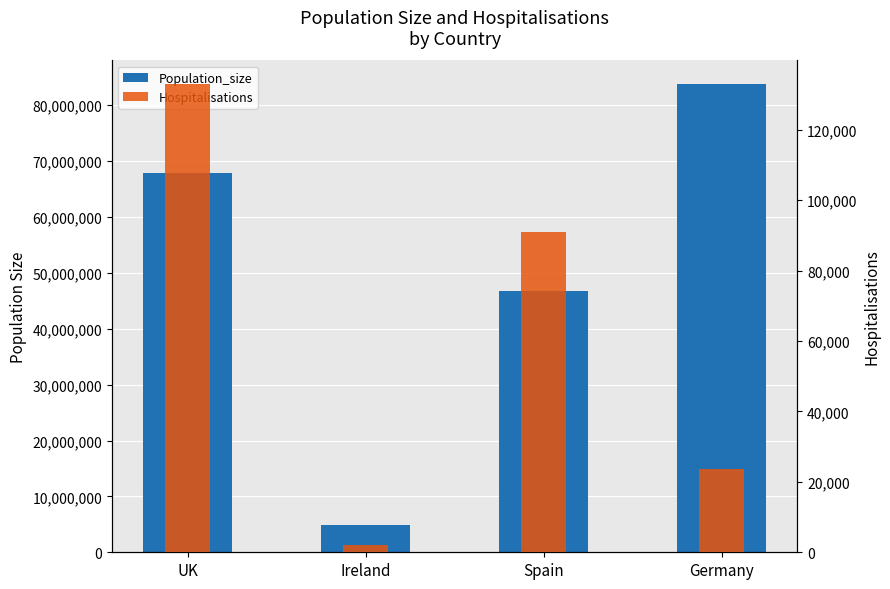

How many series are shown in this chart?

2